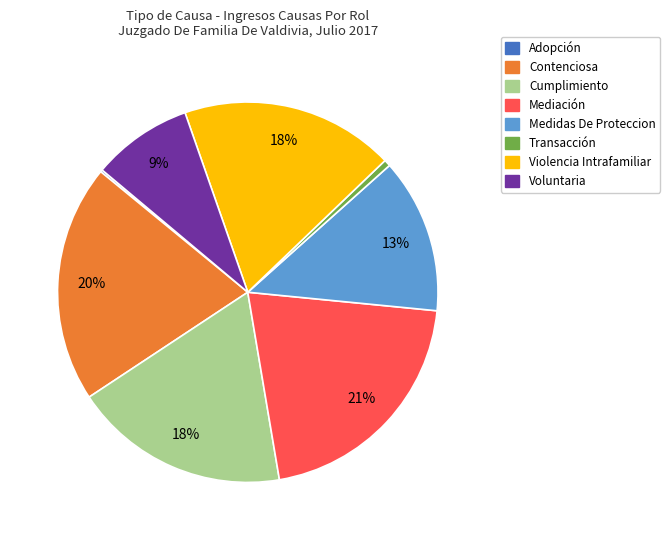

To the nearest percent, what is the difference between the largest and smallest slice percentages?

21%